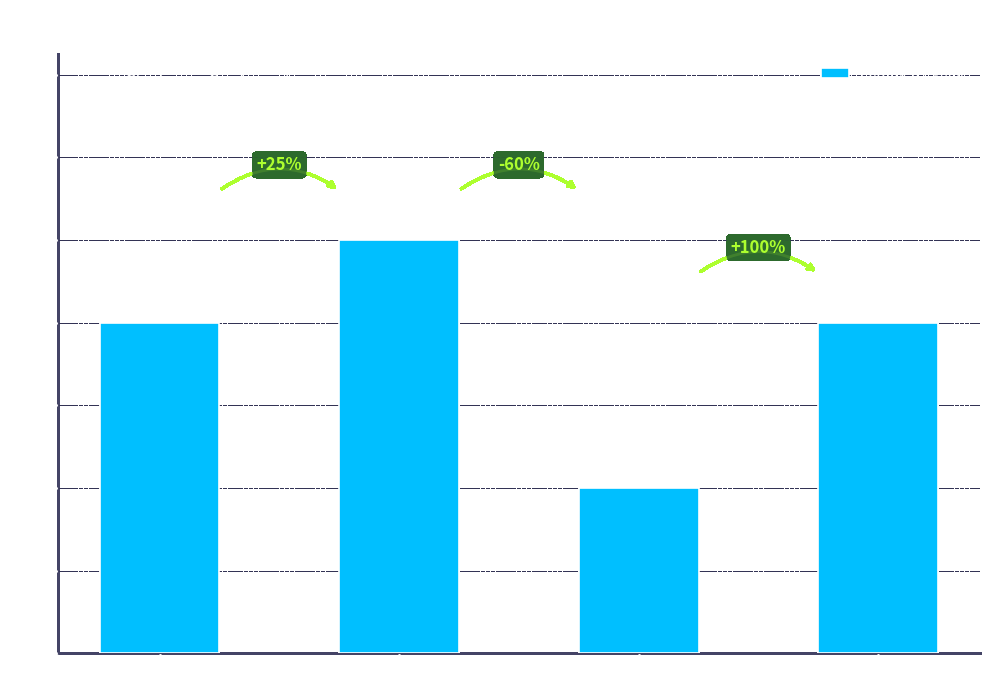

What is the label of the 1st bar from the left?

St_len_min